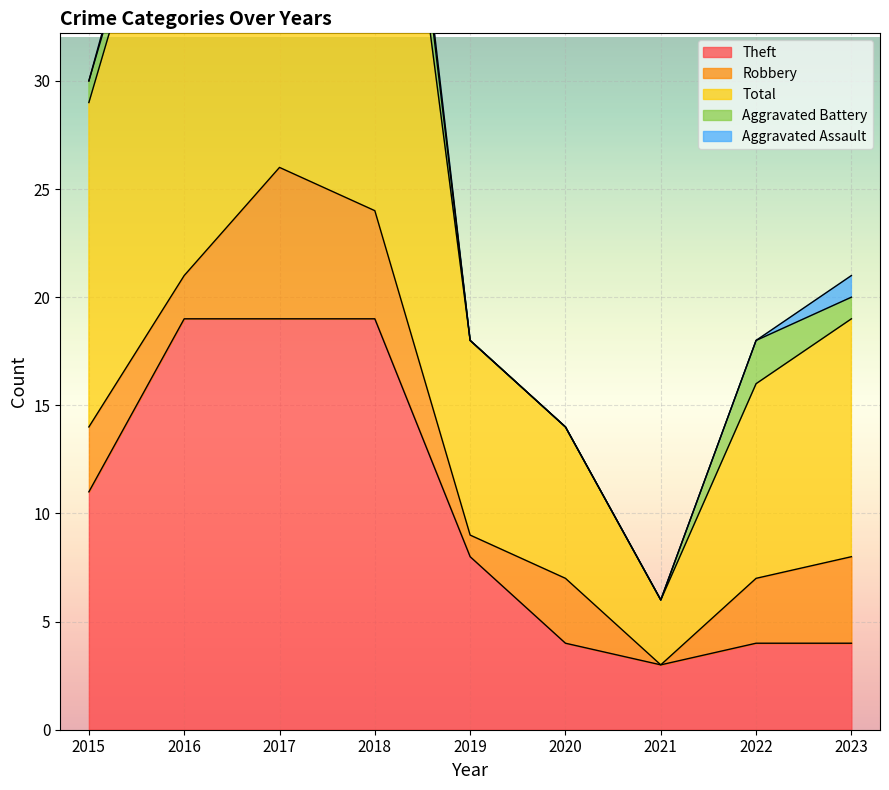

Reading left to right, list all the values displayed in this chart.

Theft: 11	19	19	19	8	4	3	4	4
Robbery: 3	2	7	5	1	3	0	3	4
Total: 15	23	27	28	9	7	3	9	11
Aggravated Battery: 1	1	0	3	0	0	0	2	1
Aggravated Assault: 0	1	0	1	0	0	0	0	1